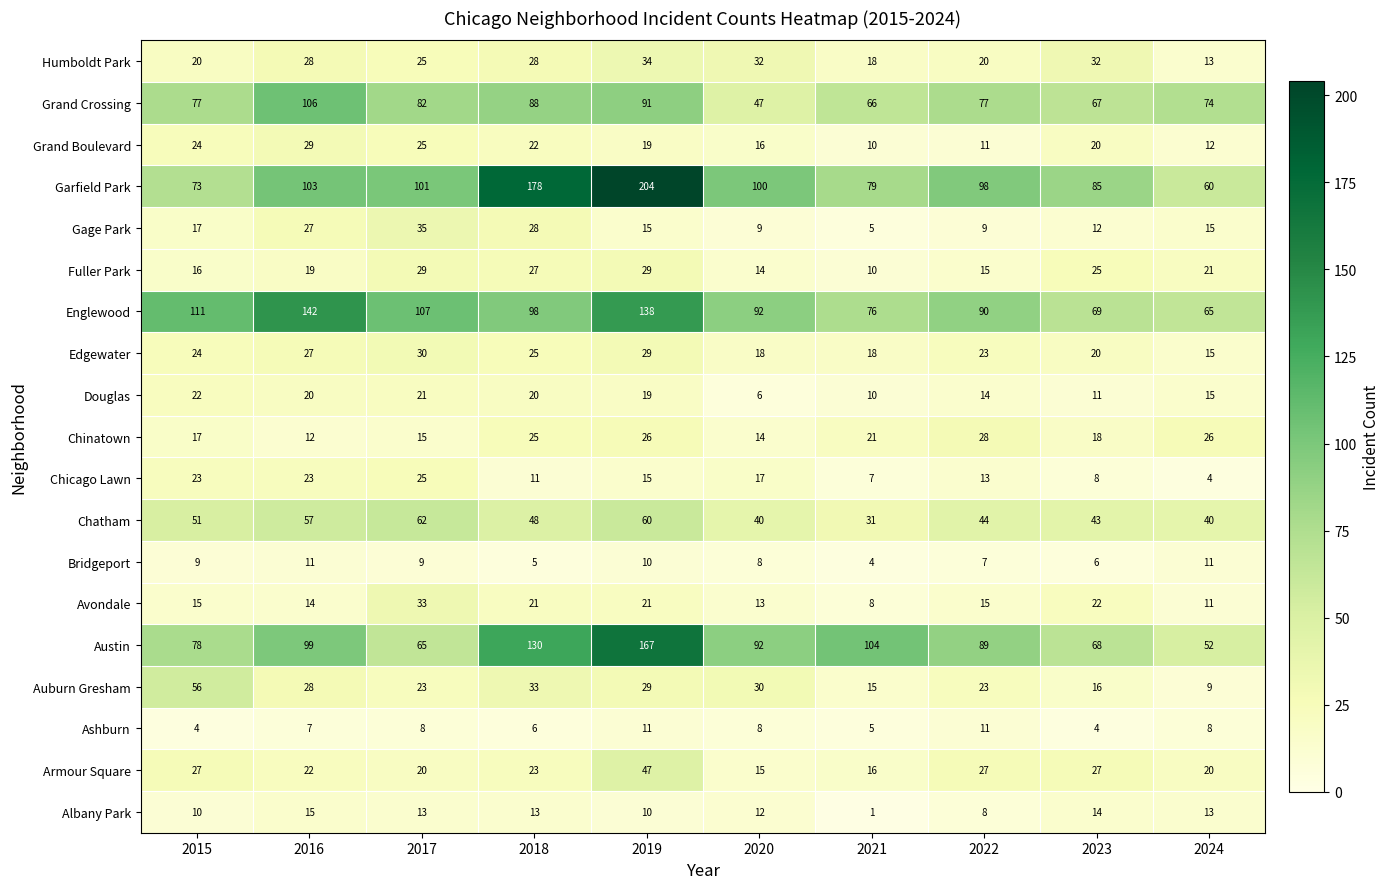

How many distinct data groups are displayed?

19